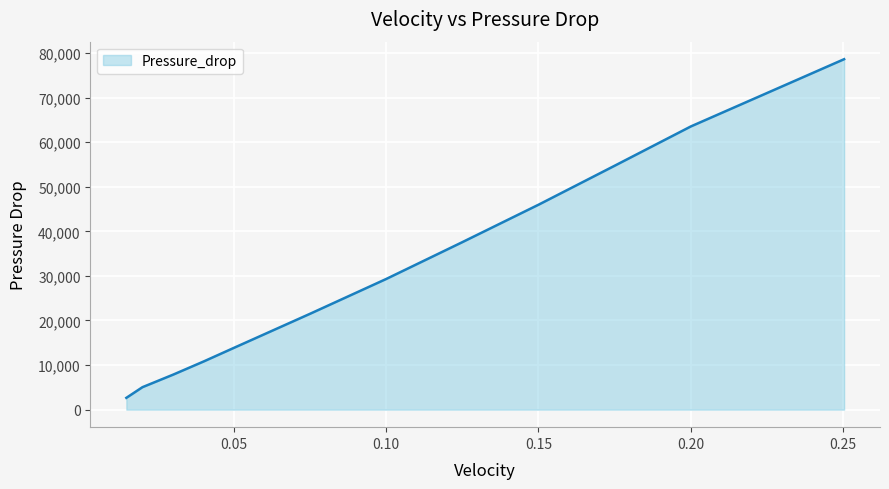

What is the smallest value displayed?

2645.0